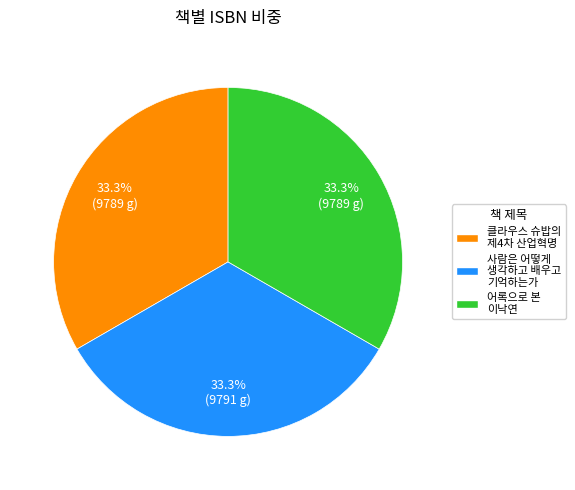

The 사람은 어떻게 생각하고 배우고 기억하는가 slice represents 46% of the pie. True or false?

False